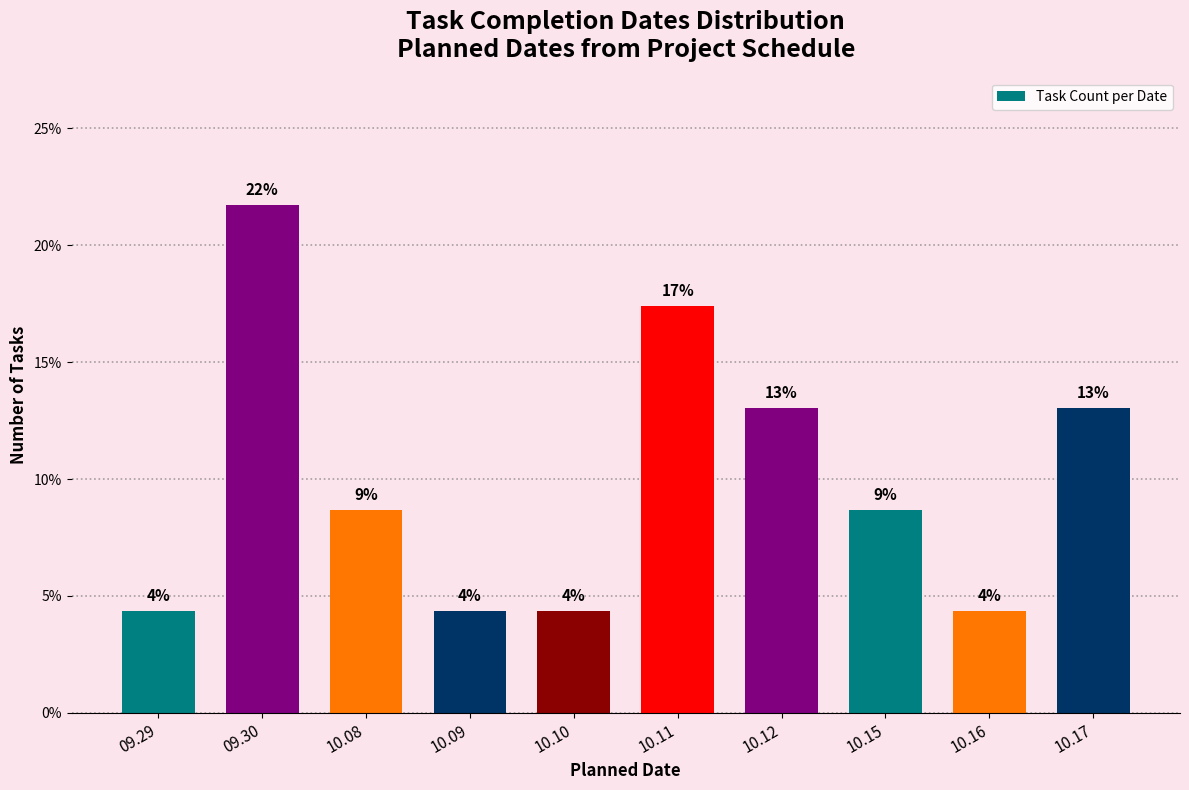

How many bars are there in total?

10